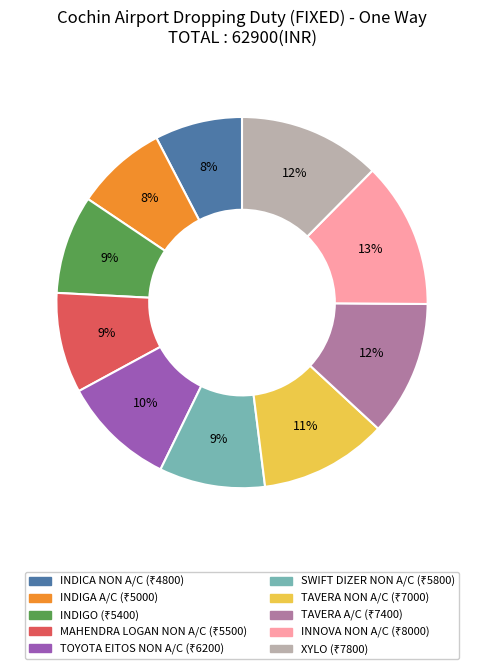

How many slices are in this pie chart?

10